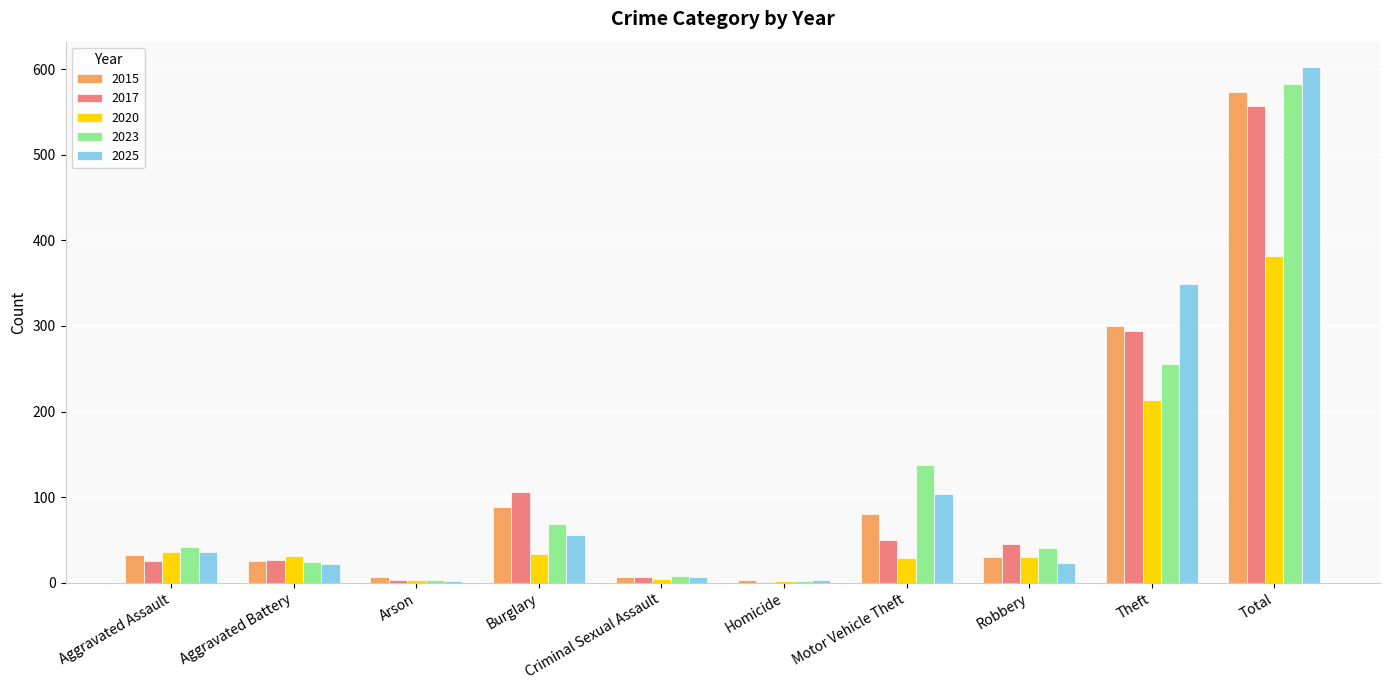

Where is 2015 nearest to the value 288?

Theft